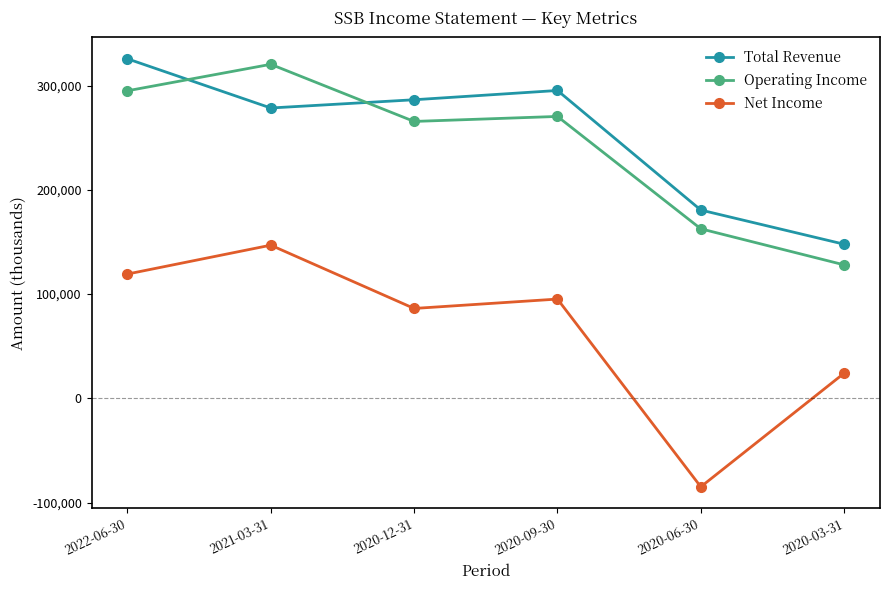

The Operating Income series shows 162600 at 2020-06-30. True or false?

True